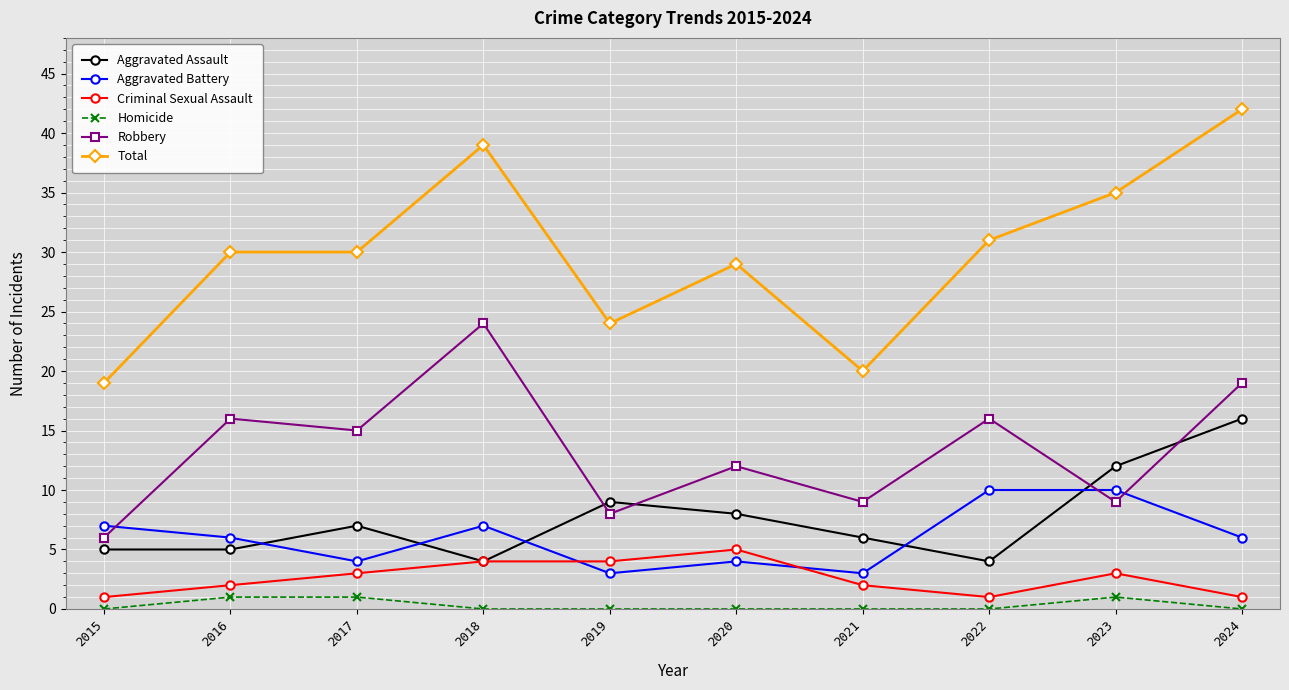

Reading left to right, extract all data points from this chart.

Aggravated Assault: 2015=5	2016=5	2017=7	2018=4	2019=9	2020=8	2021=6	2022=4	2023=12	2024=16
Aggravated Battery: 2015=7	2016=6	2017=4	2018=7	2019=3	2020=4	2021=3	2022=10	2023=10	2024=6
Criminal Sexual Assault: 2015=1	2016=2	2017=3	2018=4	2019=4	2020=5	2021=2	2022=1	2023=3	2024=1
Homicide: 2015=0	2016=1	2017=1	2018=0	2019=0	2020=0	2021=0	2022=0	2023=1	2024=0
Robbery: 2015=6	2016=16	2017=15	2018=24	2019=8	2020=12	2021=9	2022=16	2023=9	2024=19
Total: 2015=19	2016=30	2017=30	2018=39	2019=24	2020=29	2021=20	2022=31	2023=35	2024=42